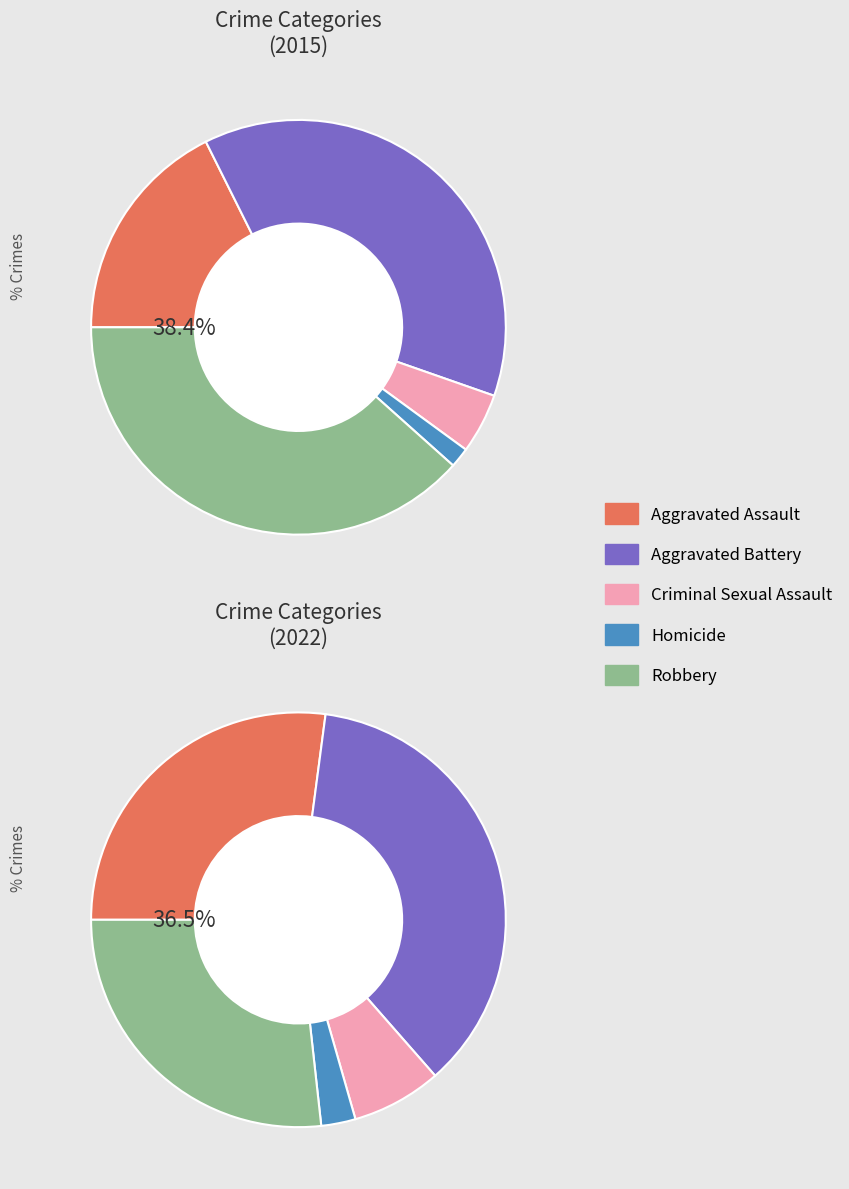

Does any single category account for the majority?

No